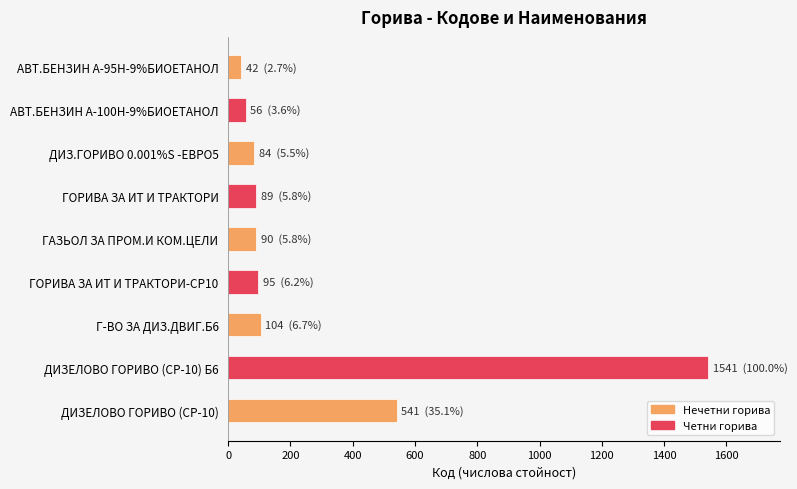

What is the difference between the second highest and second lowest values?

485